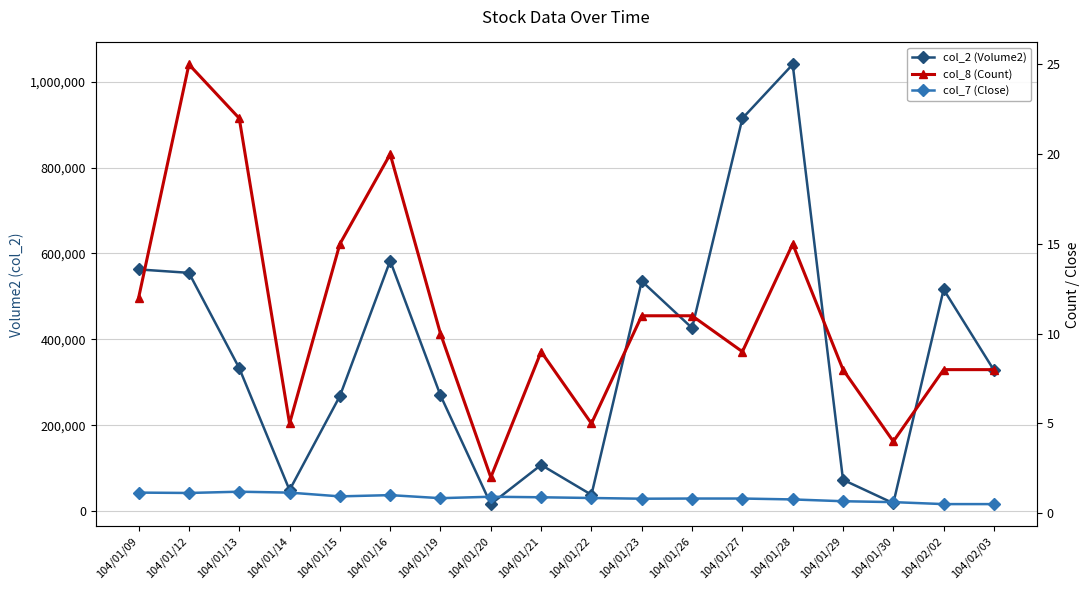

What is the difference between the second highest and second lowest values in the col_2 (Volume2) series?

896370.0